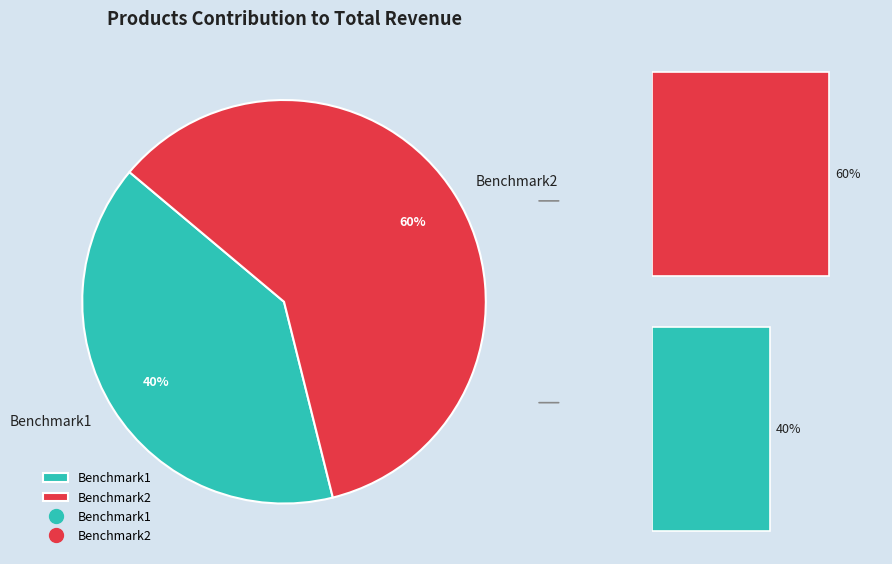

Rank the categories by value from highest to lowest.

Benchmark2, Benchmark1